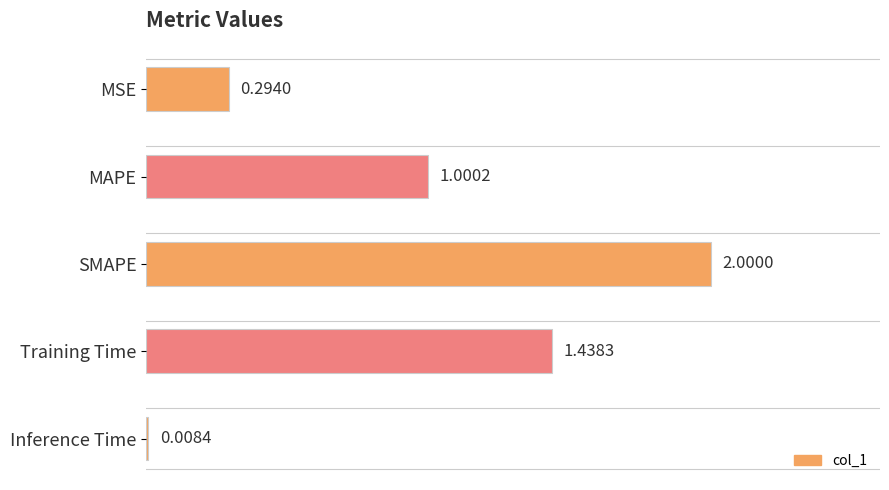

What is the change in value from MAPE to SMAPE?

+1.0